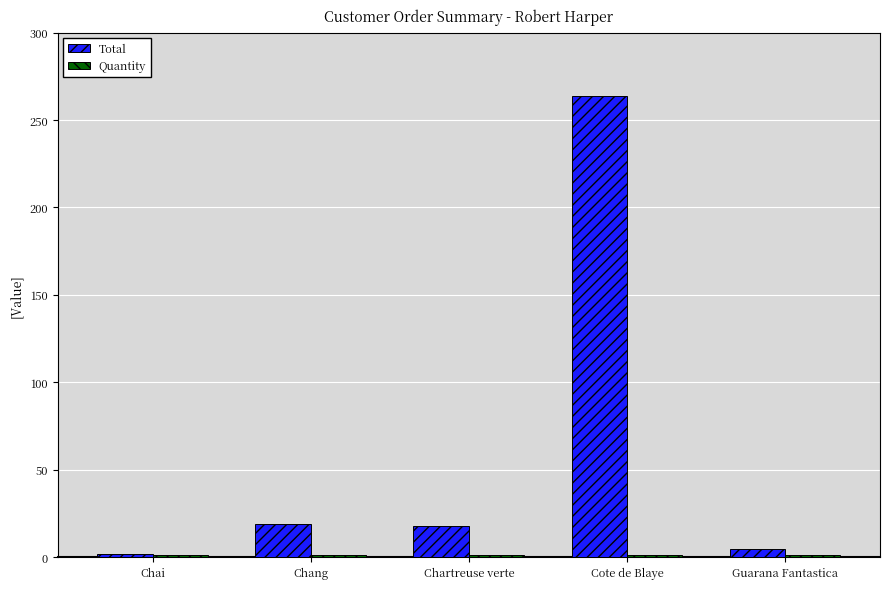

What is the smallest value displayed?

1.0